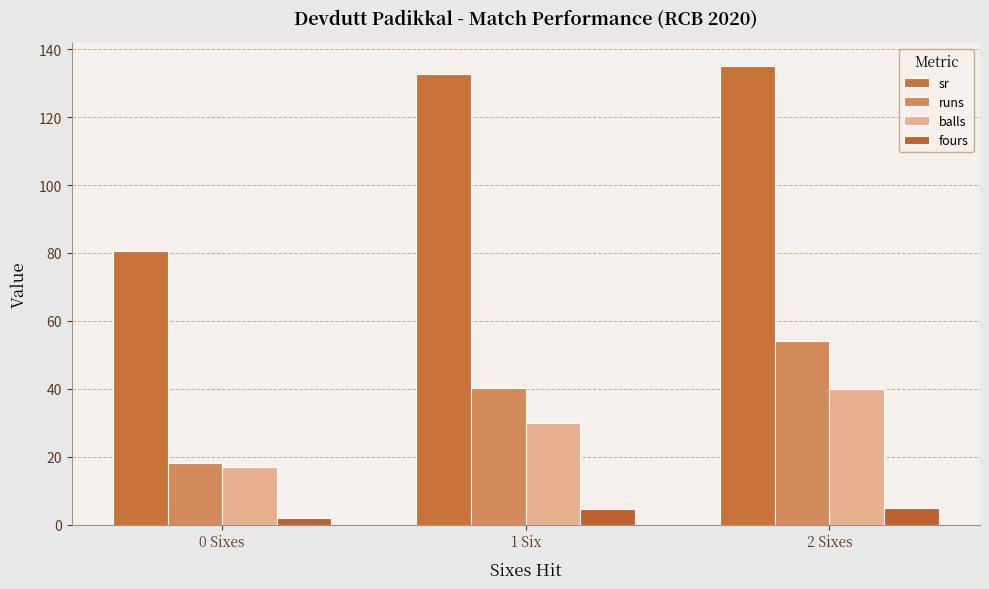

What is the spread (max minus min) of values at 2 Sixes?

130.0